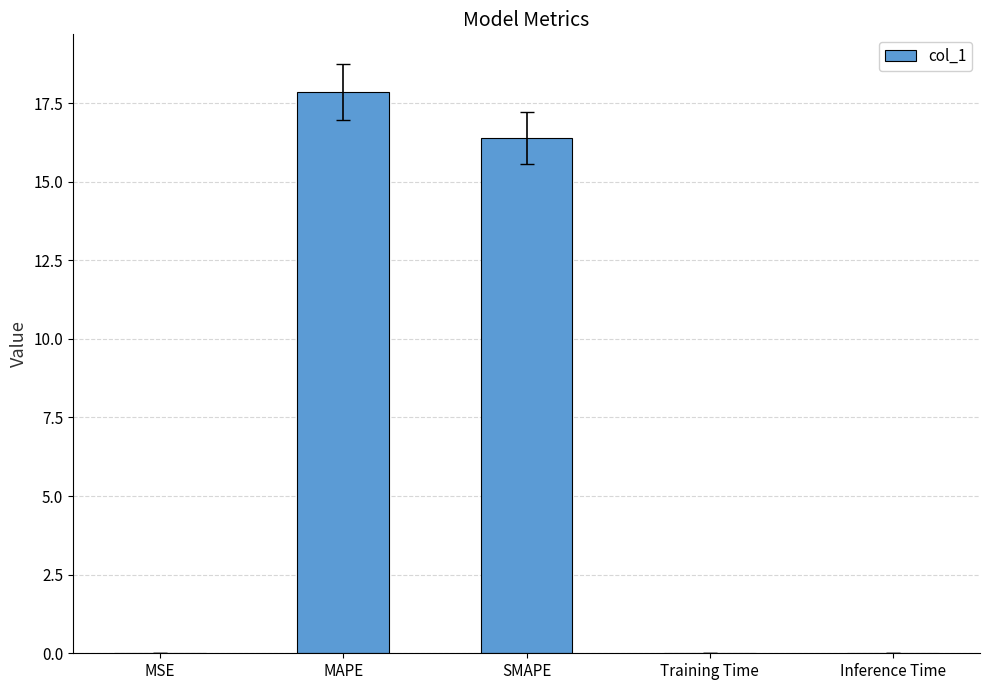

True or false: the data shows 9.6 at MAPE.

False